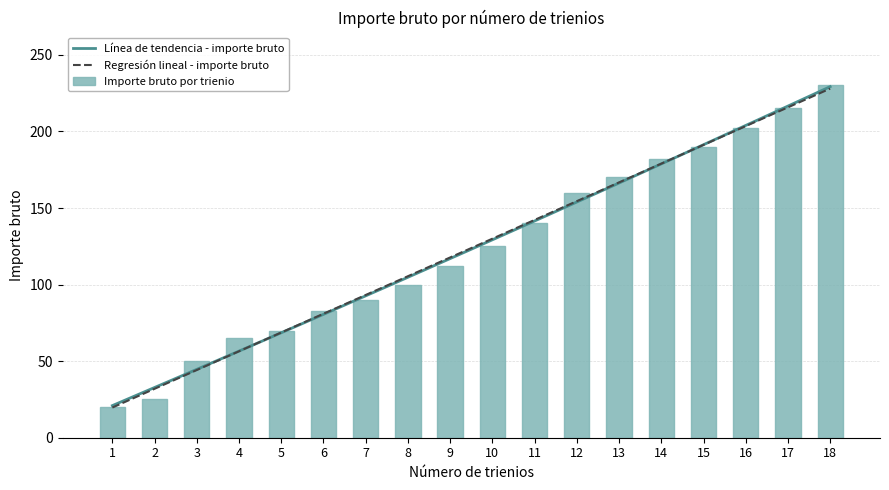

What is the value of the 1st bar from the left?

20